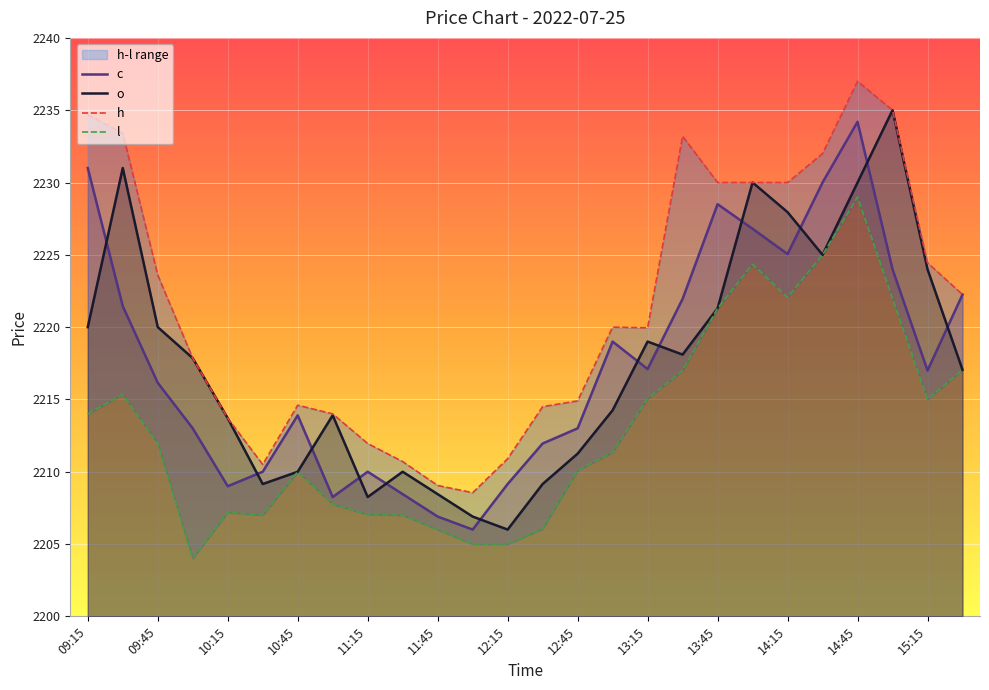

Is it true that c equals 2234.2 at 14:45?

True